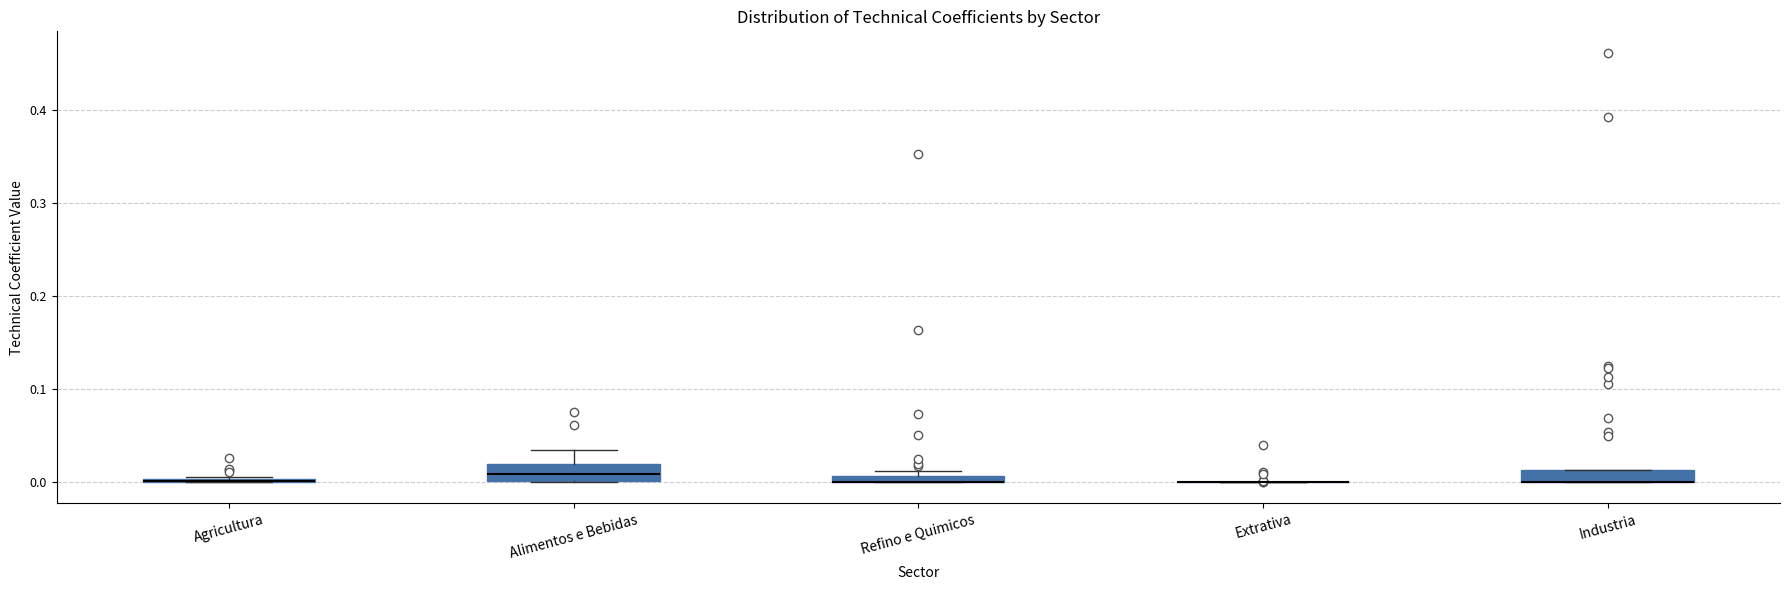

Where is the upper edge of the box for Refino e Quimicos on the y-axis? The values are not printed on the chart, so give them approximately, as read against the axis.

0.01